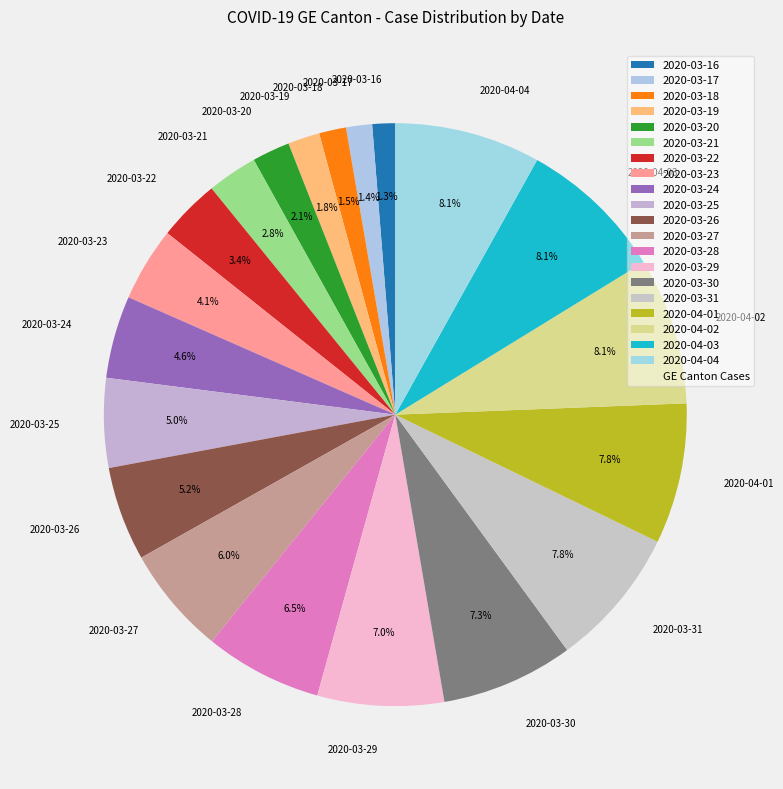

Which has a higher value, 2020-03-17 or 2020-03-20?

2020-03-20